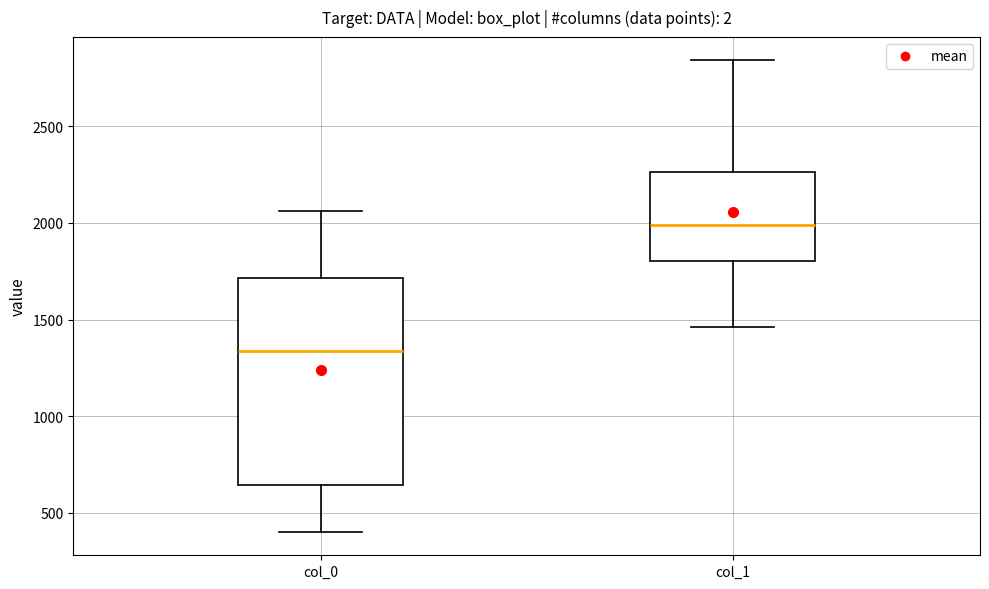

Where does the lower whisker of the box for col_1 end on the y-axis? The values are not printed on the chart, so give them approximately, as read against the axis.

1450